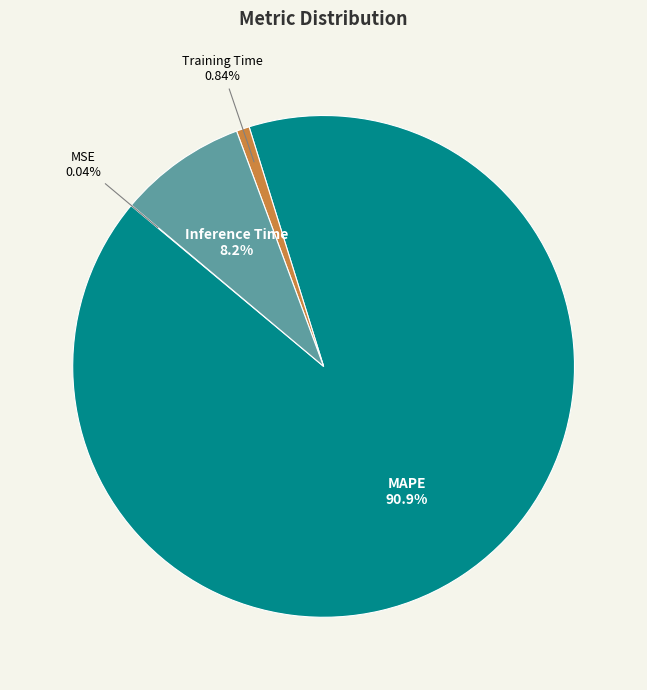

Does any single category account for the majority?

Yes